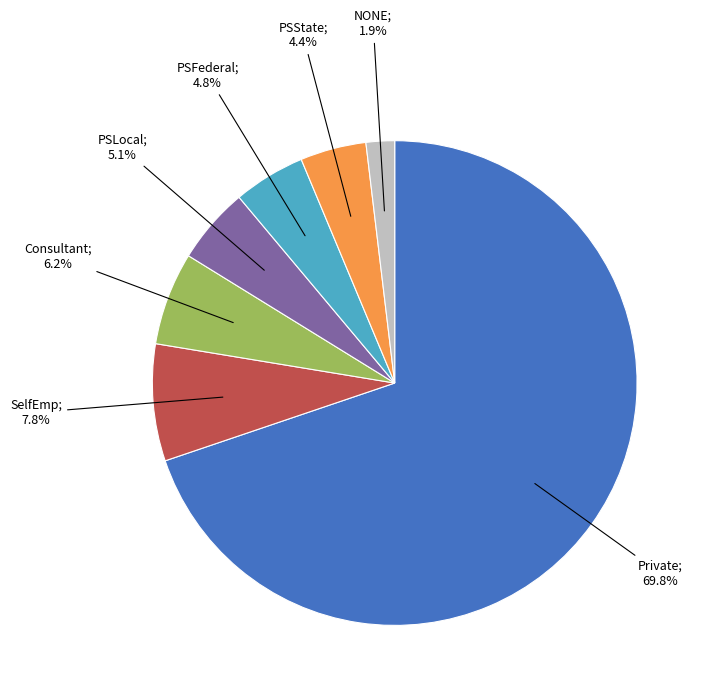

Does any single category account for the majority?

Yes